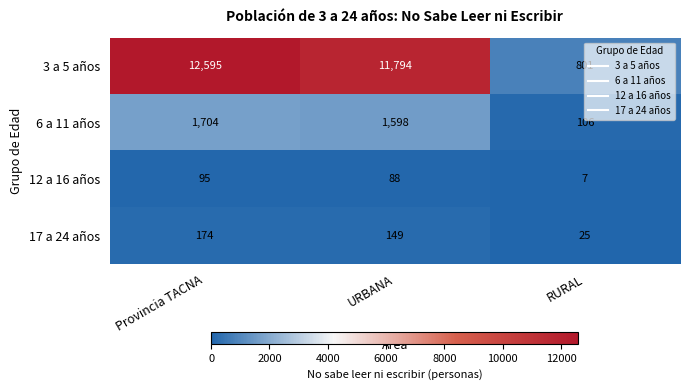

What is the spread (max minus min) of values at URBANA?

11706